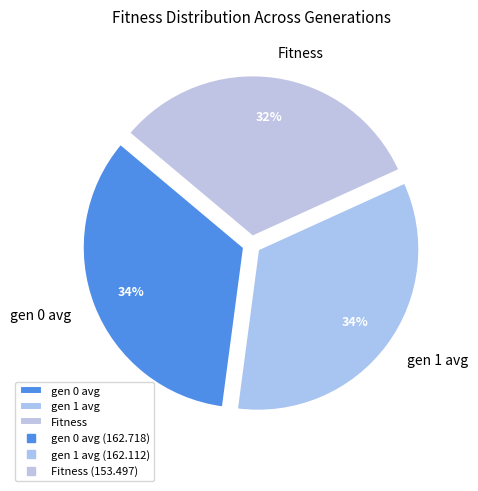

Combined, do Fitness and gen 0 avg account for over 50%?

Yes